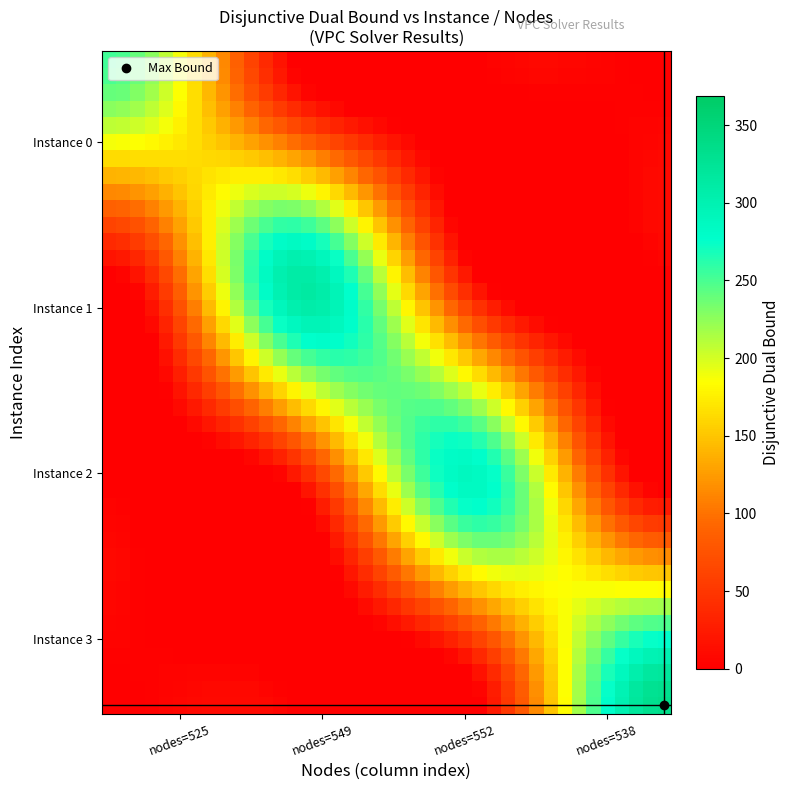

At which category is the sum across all series the highest?

18